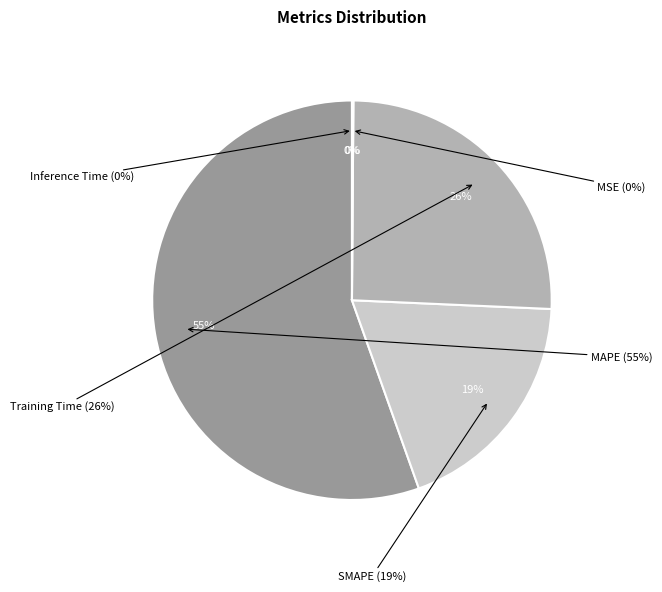

To the nearest percent, what portion does SMAPE represent?

19%